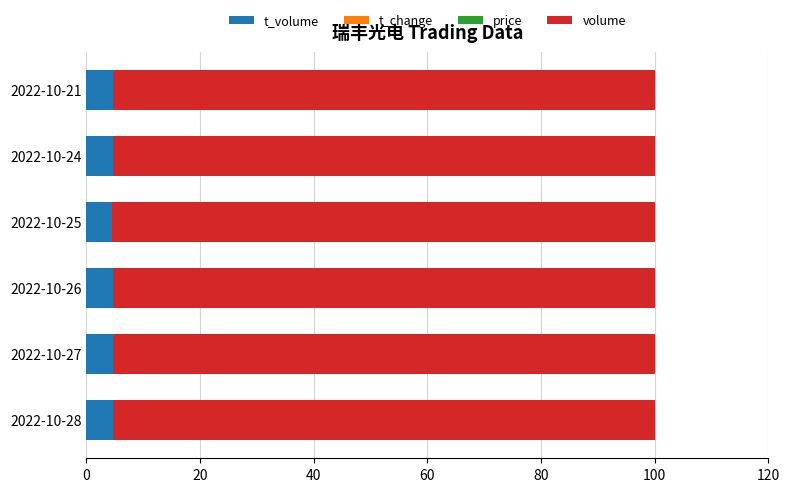

How many series are shown in this chart?

4